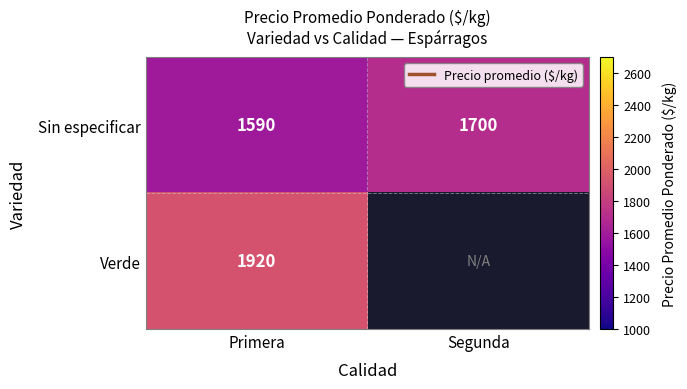

Which series changed the most between Primera and Segunda?

Sin especificar